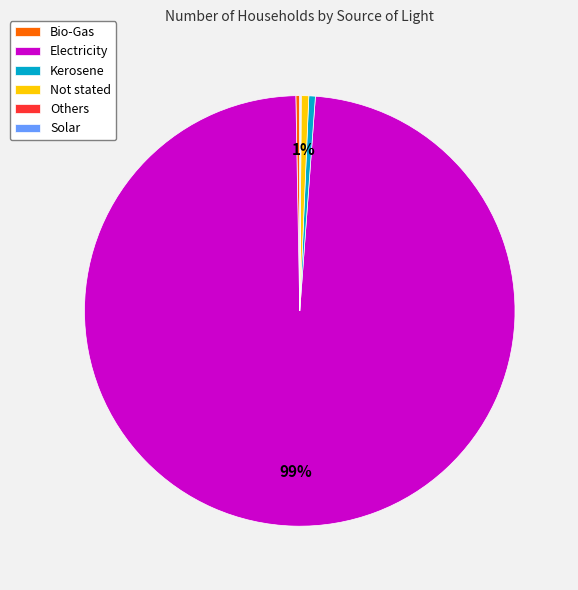

Combined, do Not stated and Bio-Gas account for over 50%?

No